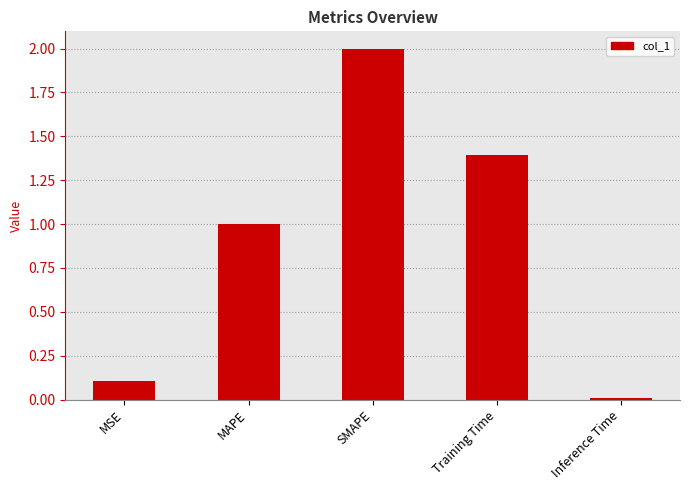

At which category does the chart reach its peak across all series?

SMAPE